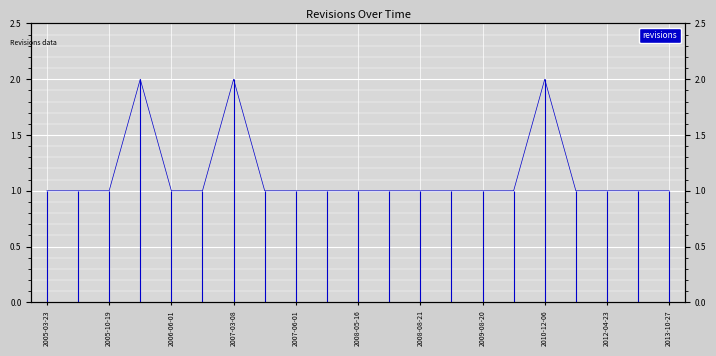

At which category does the chart reach its minimum across all series?

2005-03-23